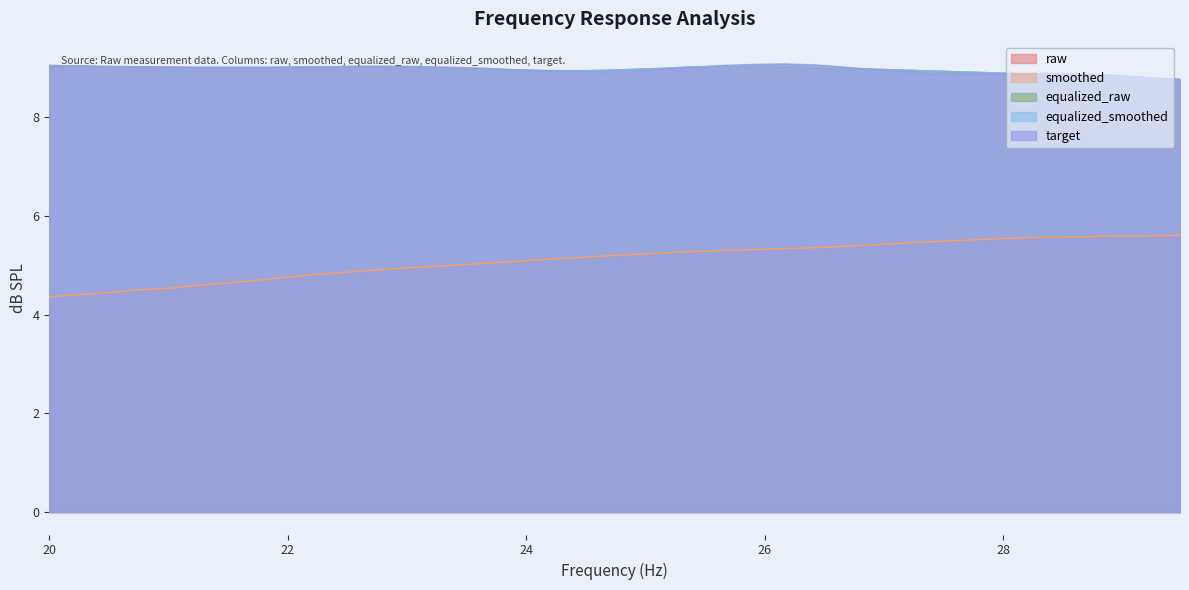

True or false: target and smoothed cross at least once.

False